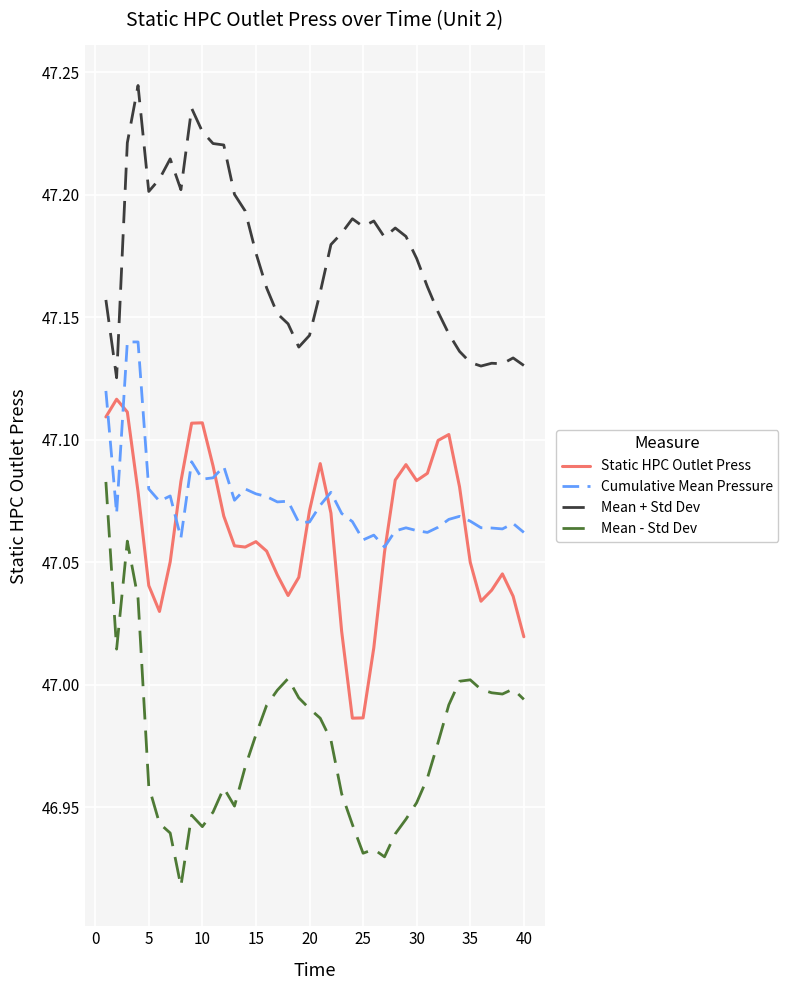

List the series in order of their peak value, highest first.

Mean + Std Dev, Cumulative Mean Pressure, Static HPC Outlet Press, Mean - Std Dev